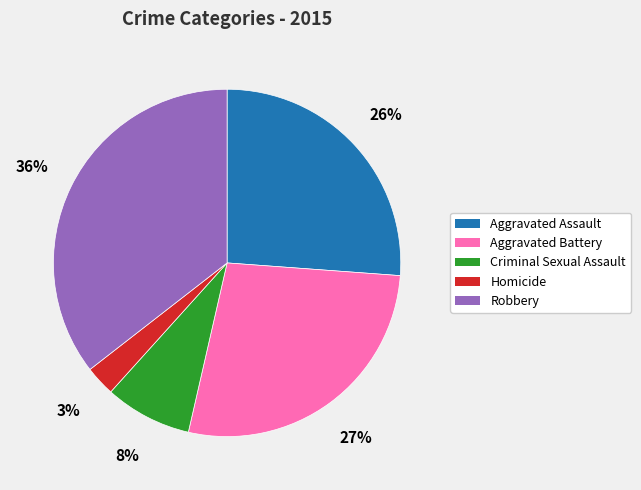

Which category has the smallest portion of the pie?

Homicide